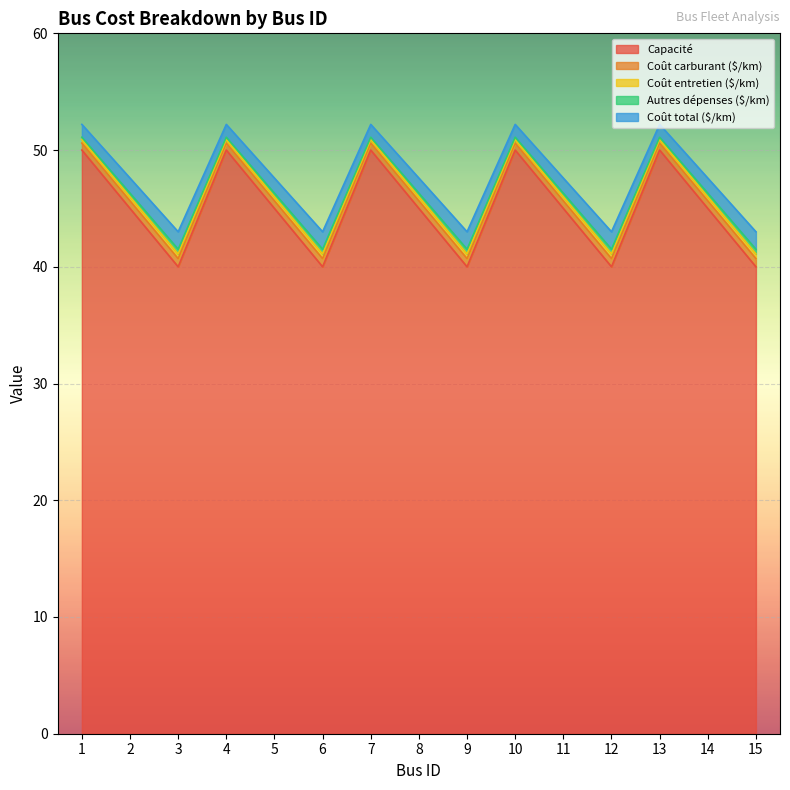

What is the lowest value of the Capacité series?

40.0